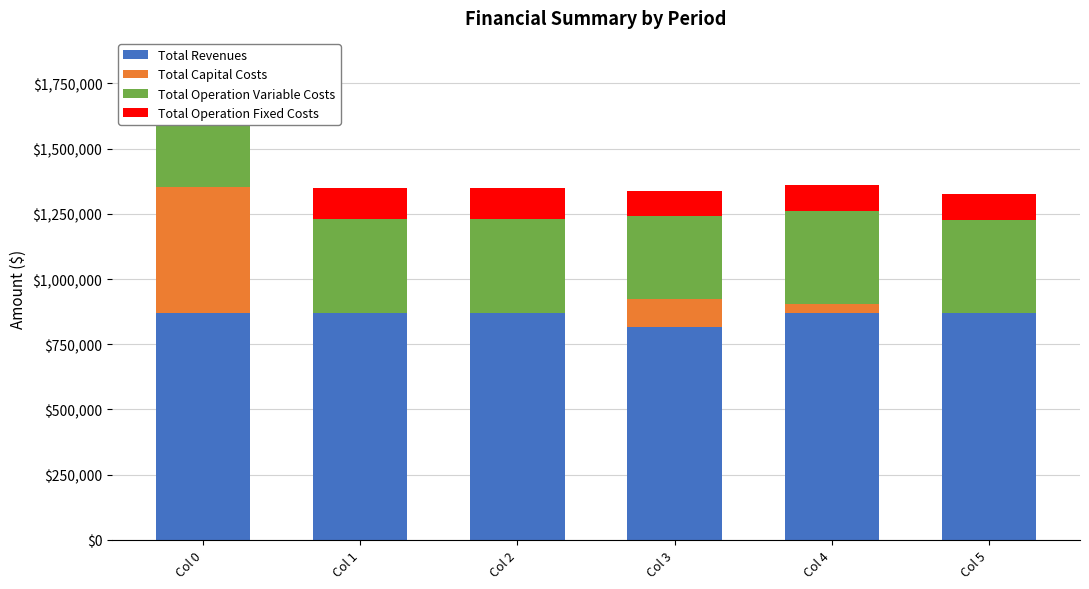

What is the total value across all series at Col 1?

1348578.0